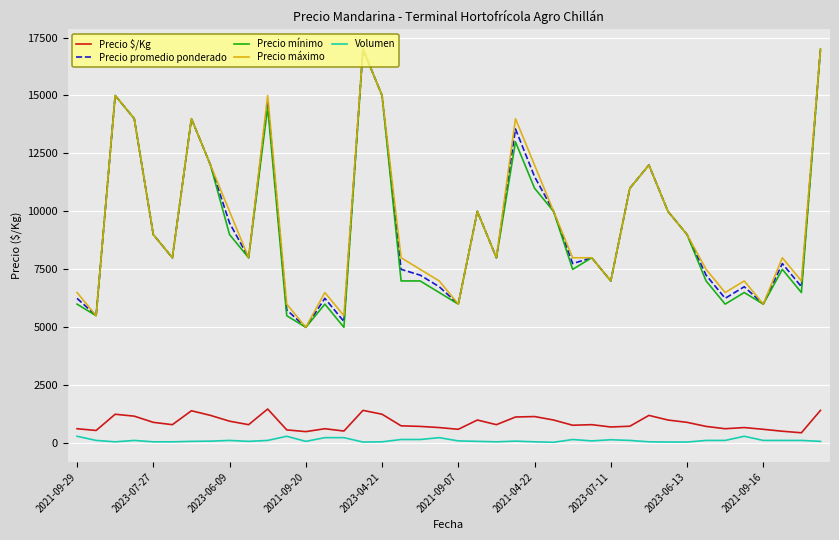

True or false: Precio $/Kg and Precio mínimo cross at least once.

False